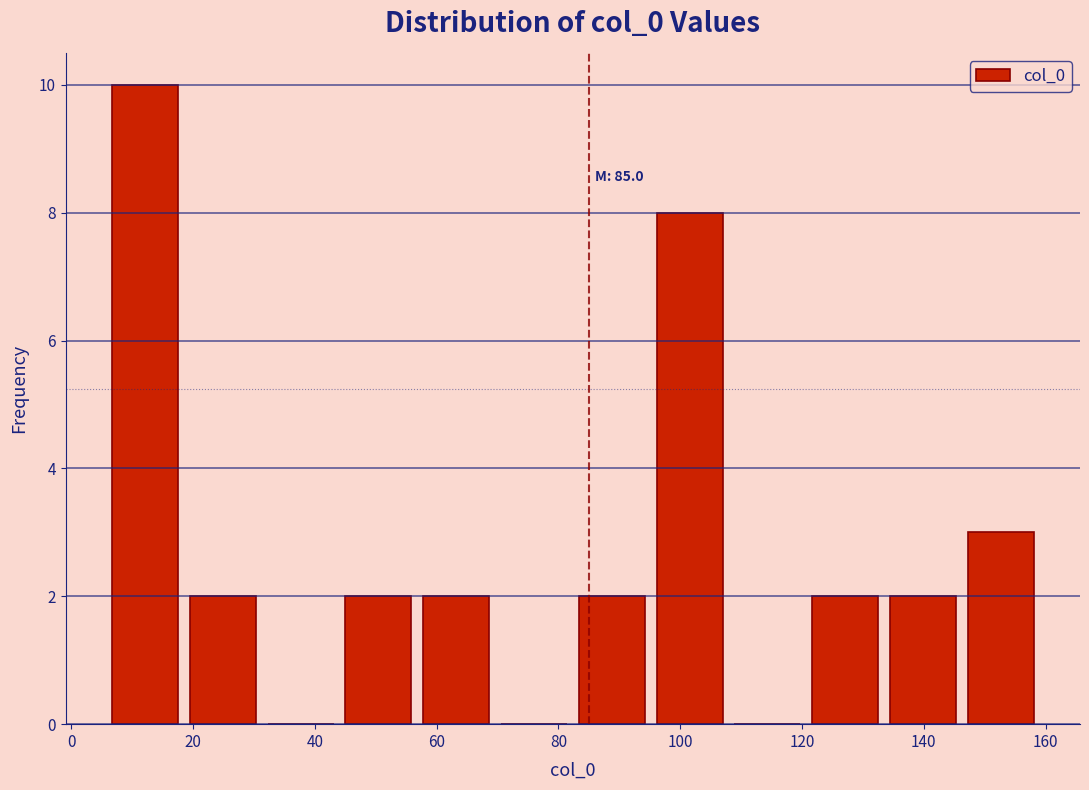

Which range on the x-axis has the tallest bar?

6 to 18